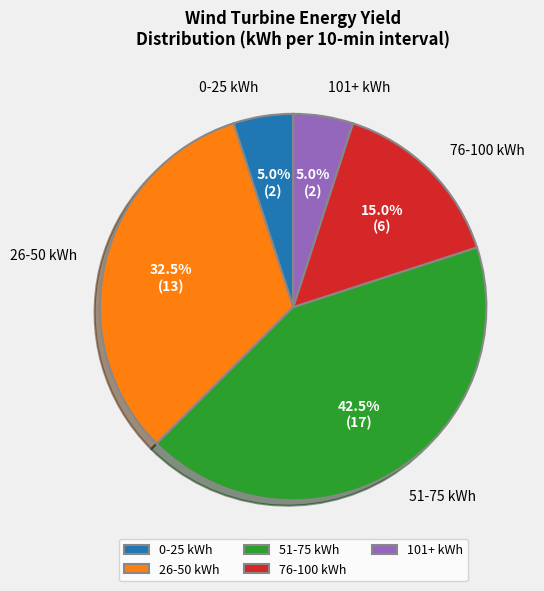

Count the number of slices in the pie.

5